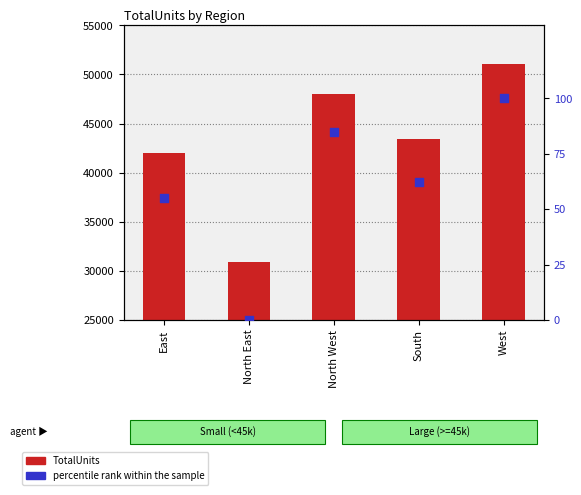

What are all the series names shown in the legend?

TotalUnits, percentile rank within the sample